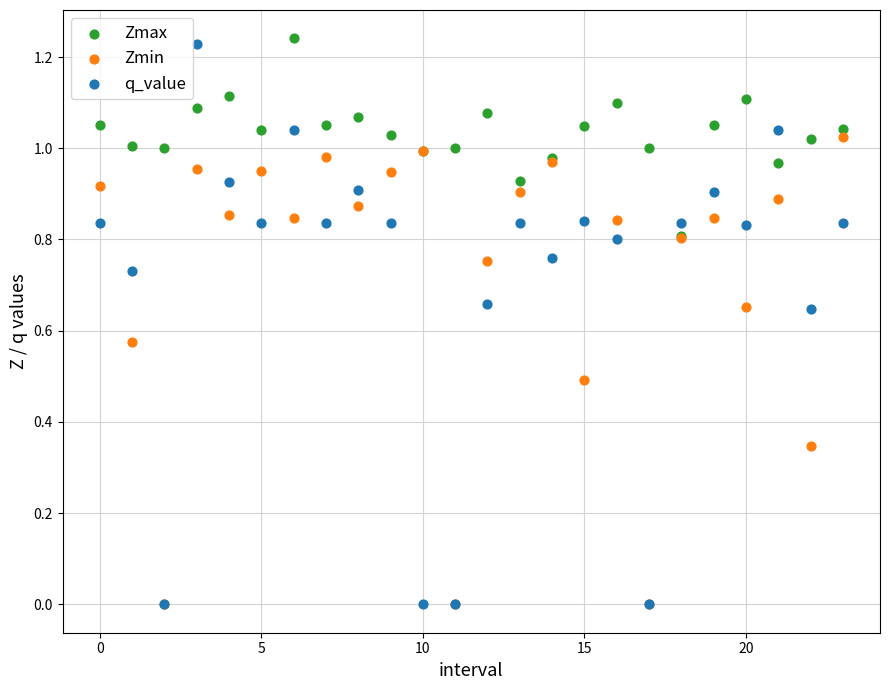

Which series has the largest Y range (max minus min)?

q_value